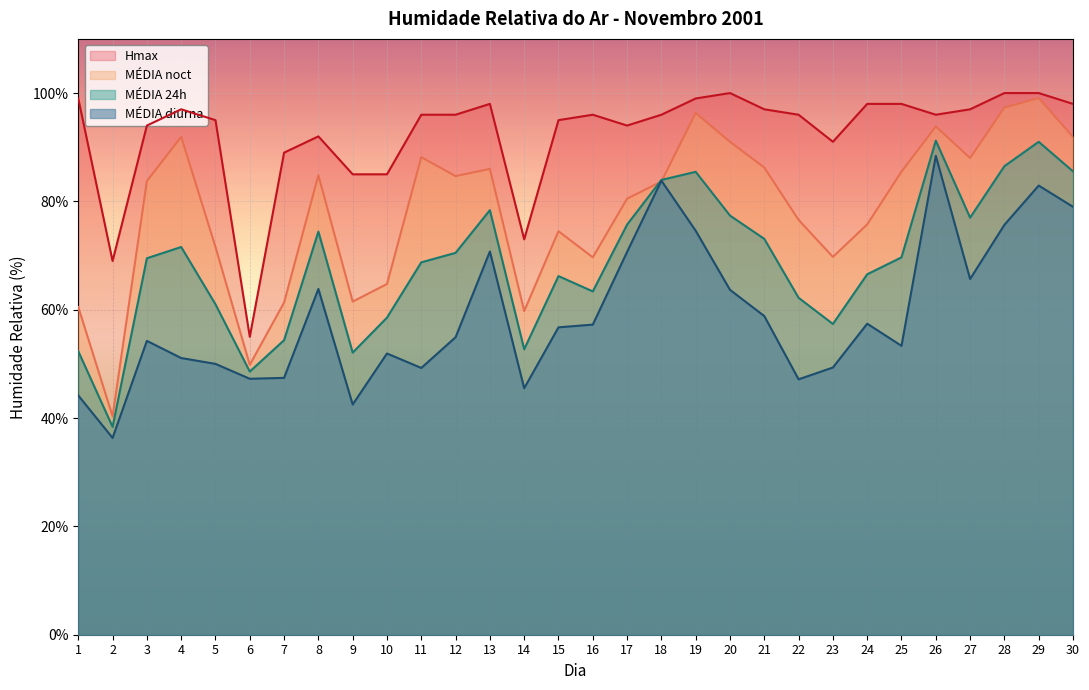

Which category has the lowest value across all series?

2